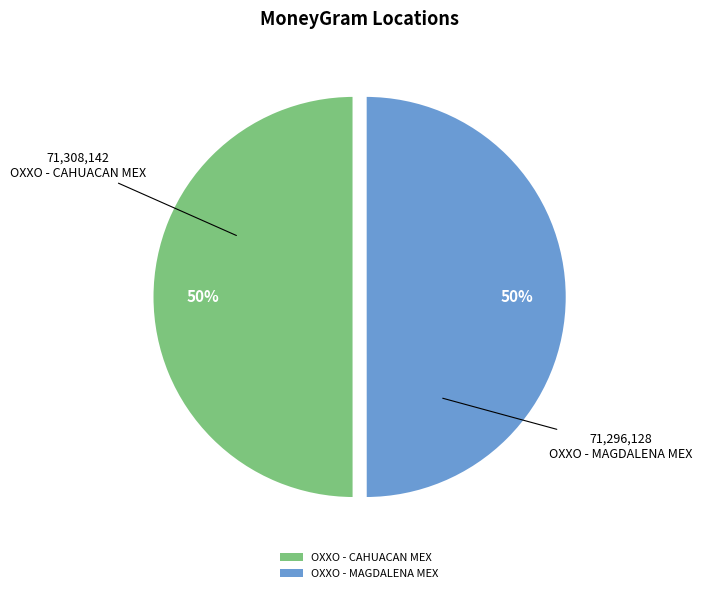

Approximately how many times larger is the value at OXXO - MAGDALENA MEX compared to OXXO - CAHUACAN MEX?

1.0